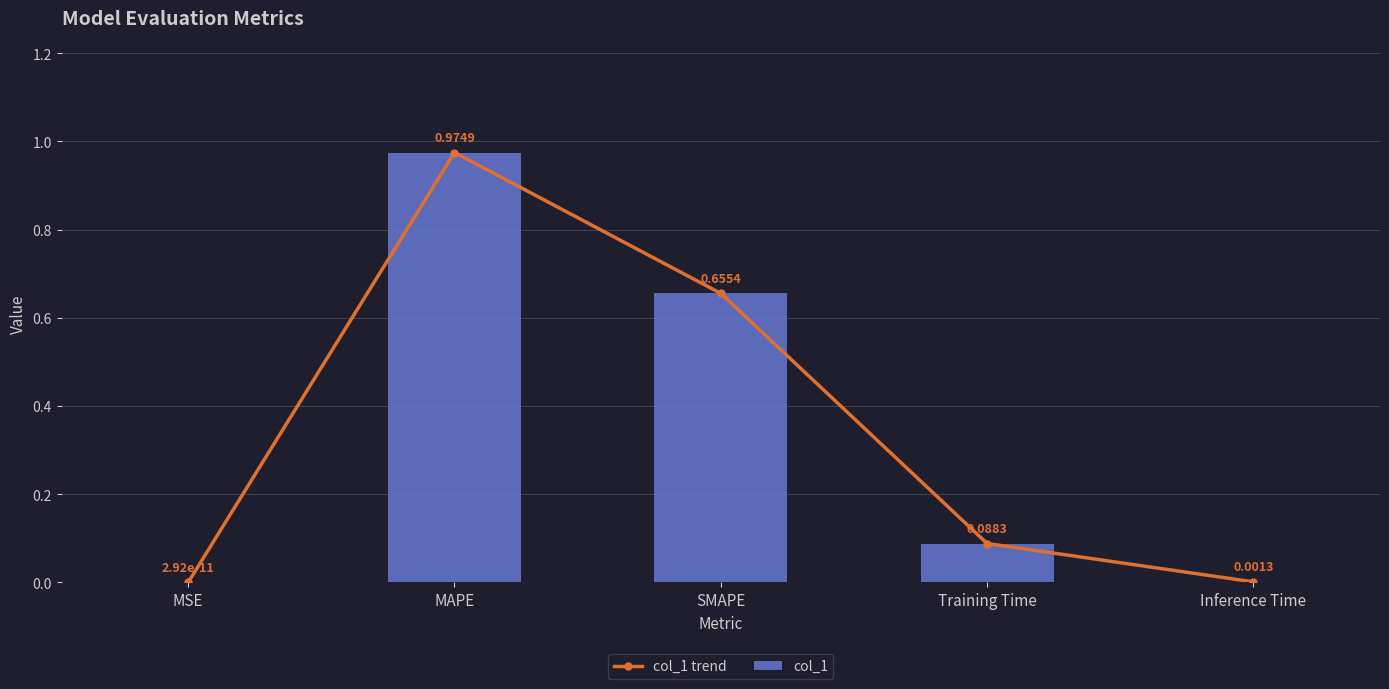

What are all the series names shown in the legend?

col_1 trend, col_1